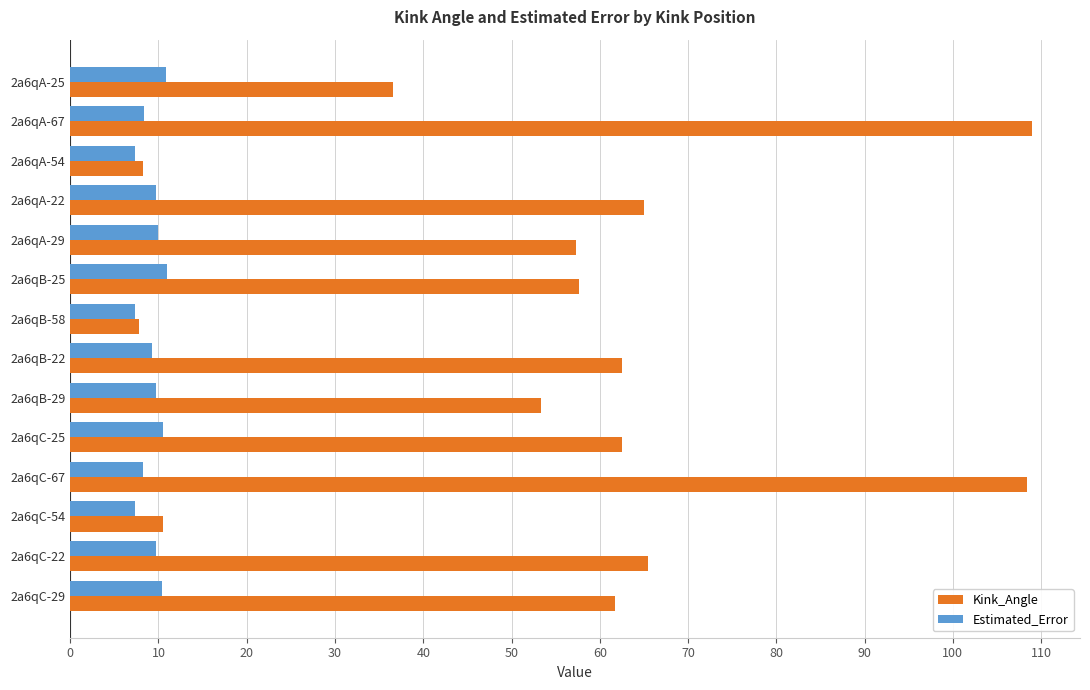

Which series has the widest spread of values?

Kink_Angle